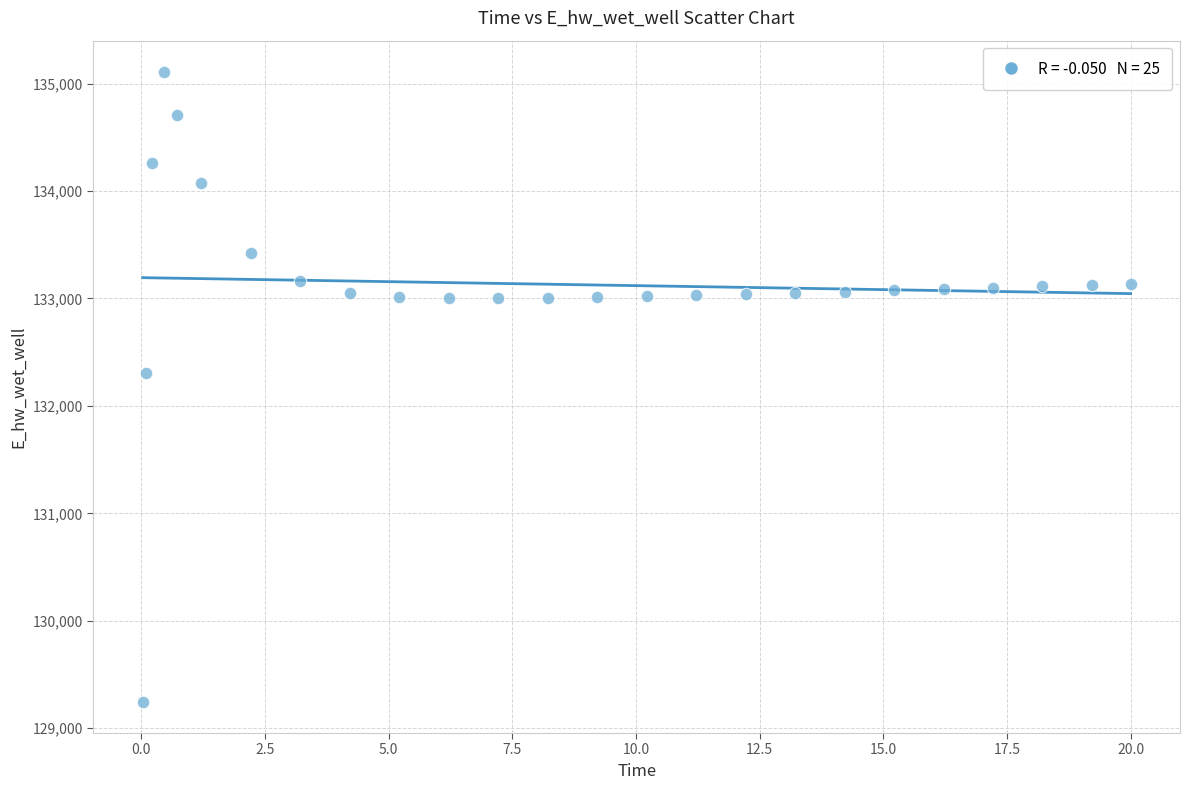

What Y value in the scatter plot is closest to 132177?

132306.0